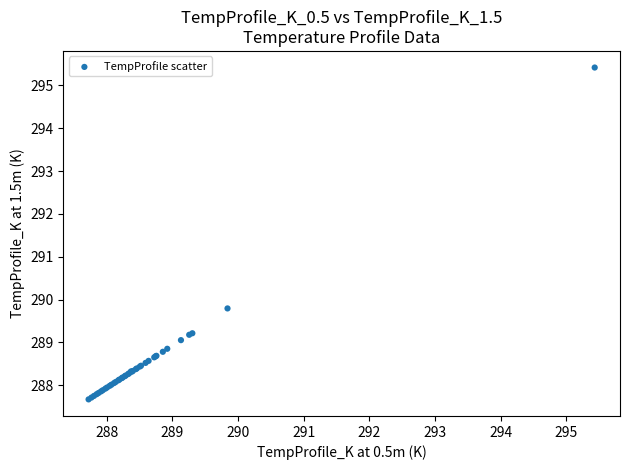

What Y value in the scatter plot is closest to 291?

289.8